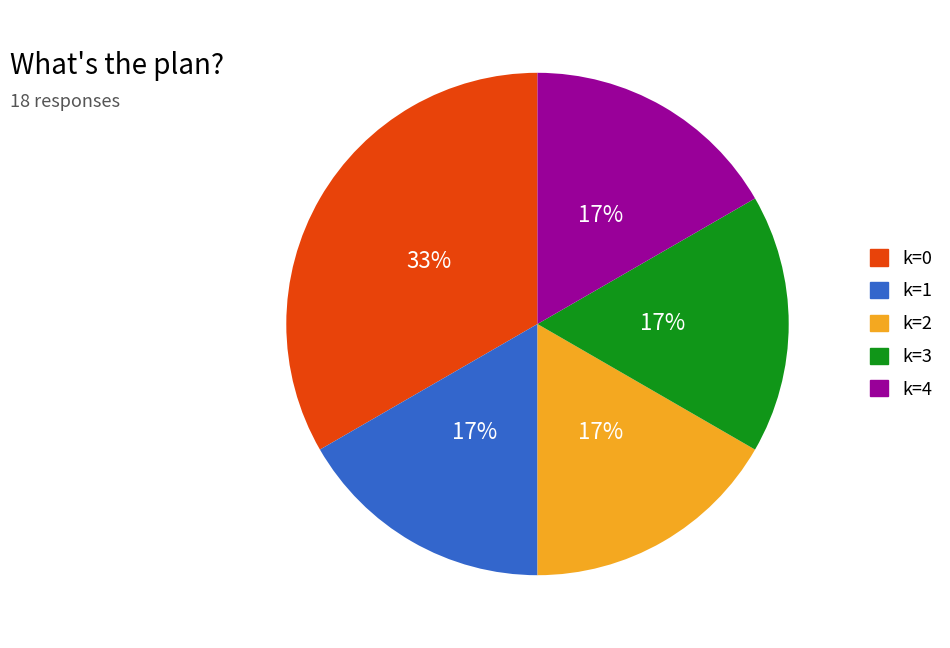

Is there a majority slice in this chart?

No